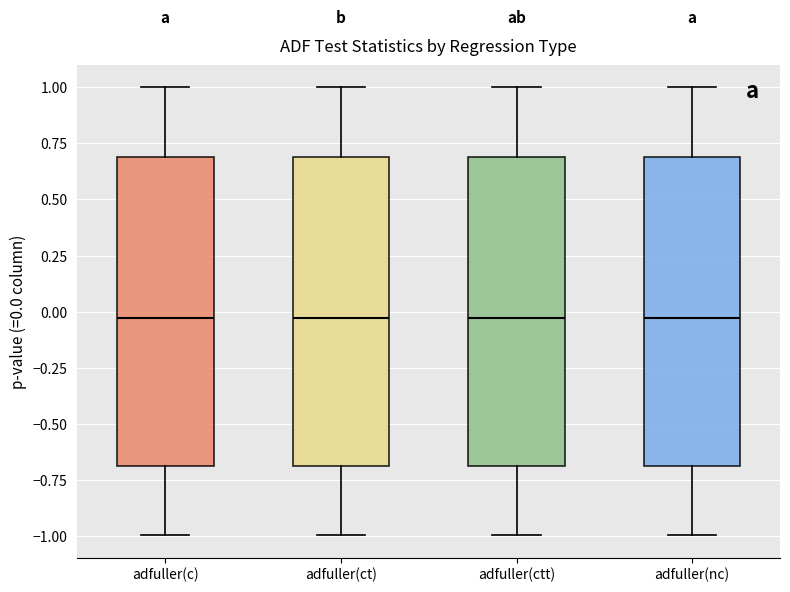

Where does the median line of the box for adfuller(c) sit on the y-axis? The values are not printed on the chart, so give them approximately, as read against the axis.

-0.05